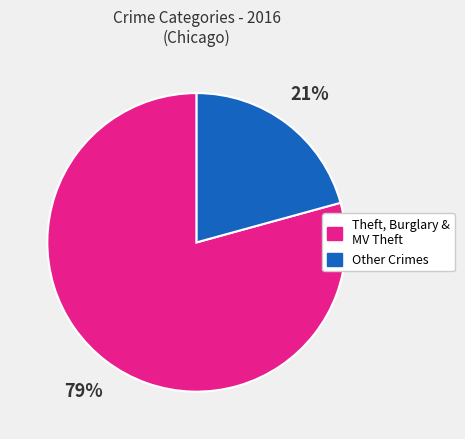

How many slices are in this pie chart?

2